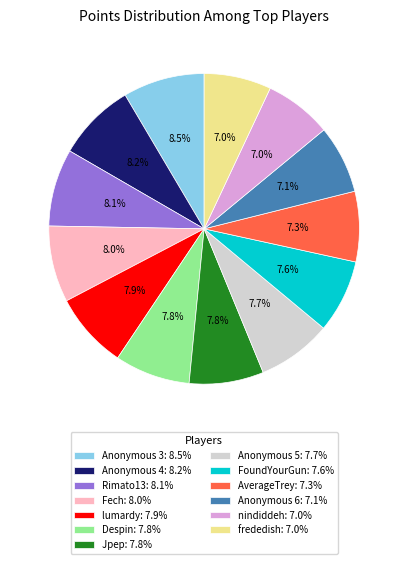

Count the number of slices in the pie.

13